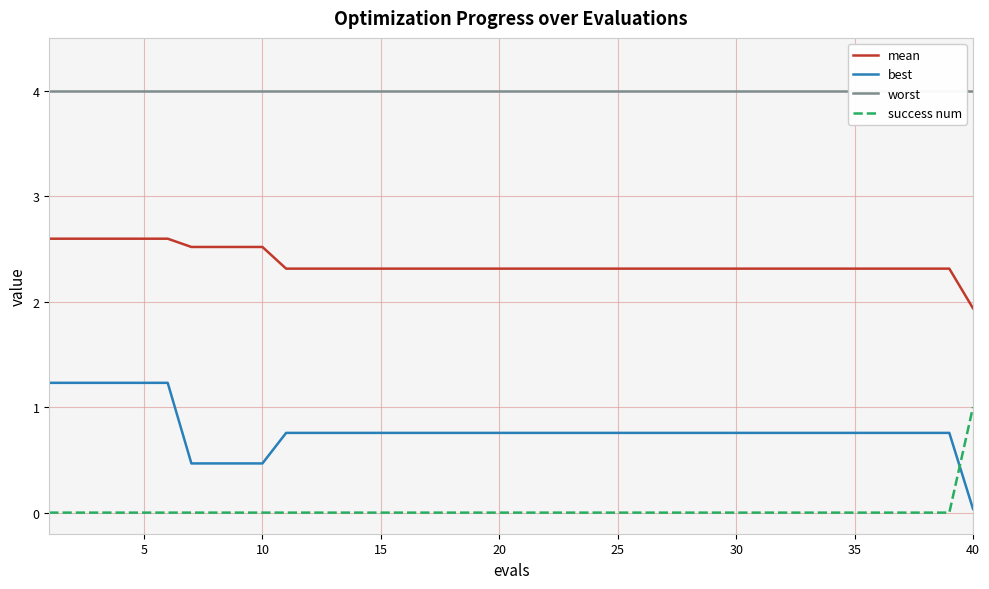

Which category has the lowest value in the mean series?

40